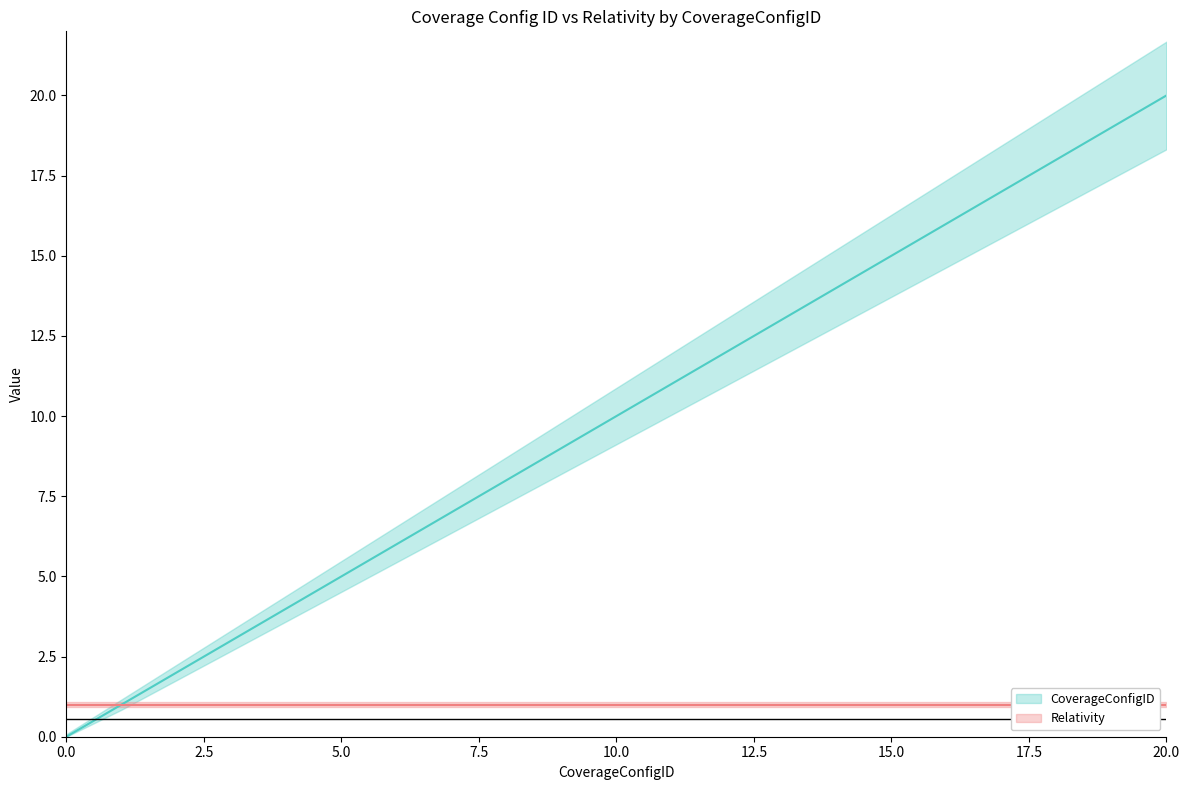

How many values in the CoverageConfigID series exceed 10?

10